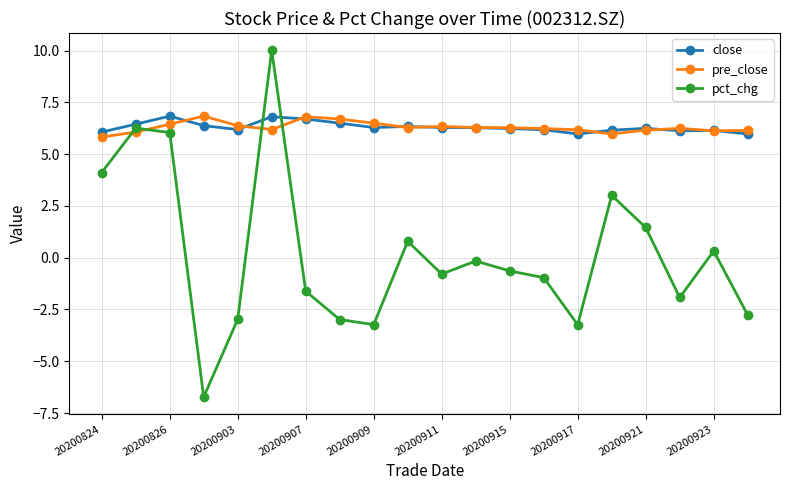

Which series ends up on top after the final intersection of pct_chg and close?

close